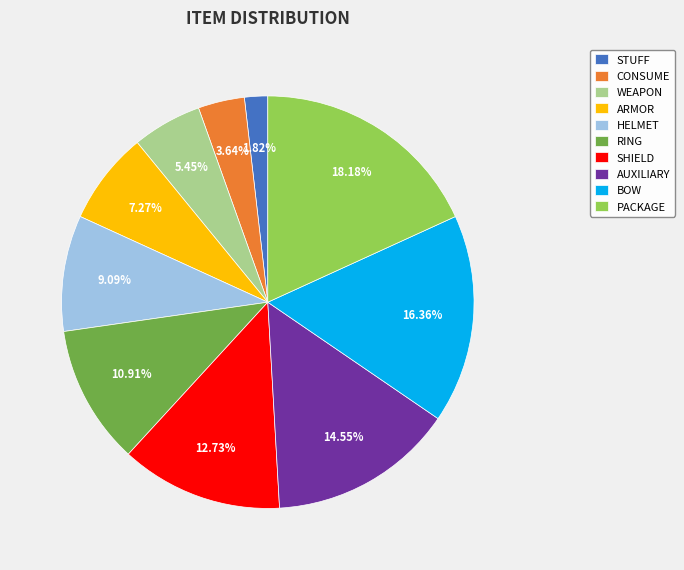

What percentage is NOT represented by PACKAGE?

81.8%